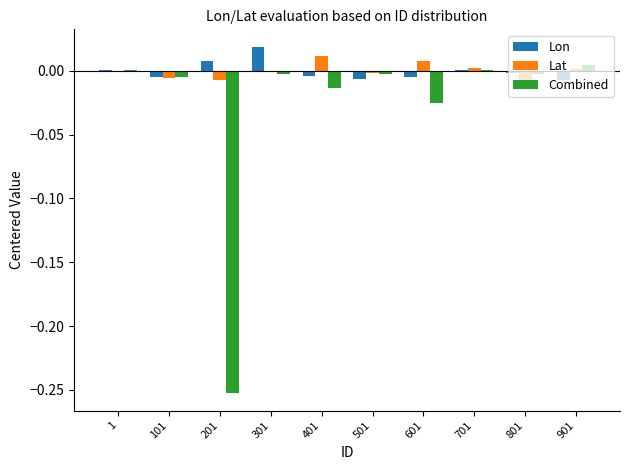

Is the value of Lat at 501 greater than the value of Lon at 301?

No